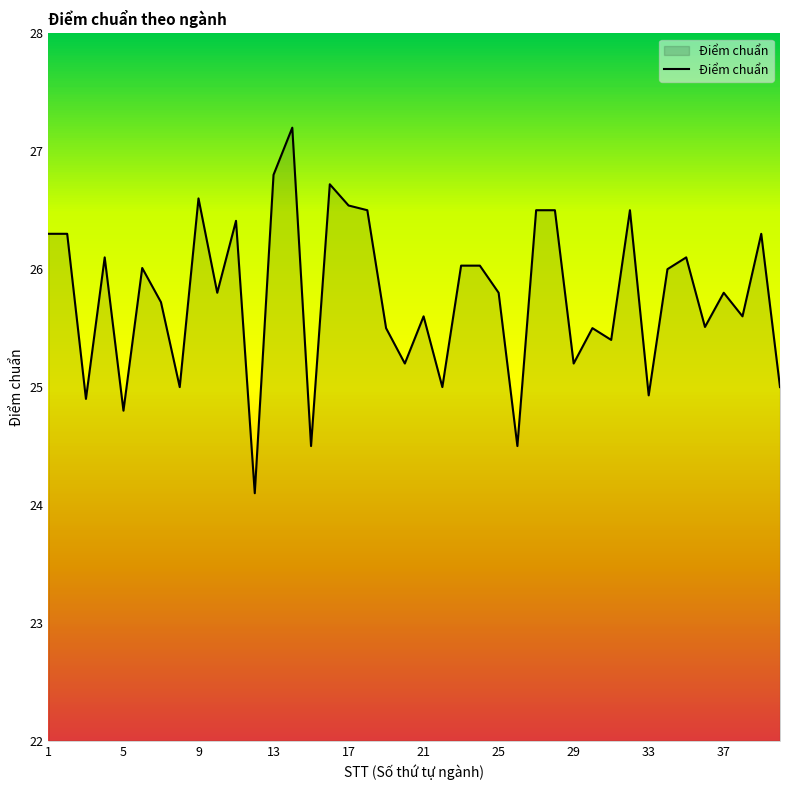

What is the smallest value displayed?

24.1